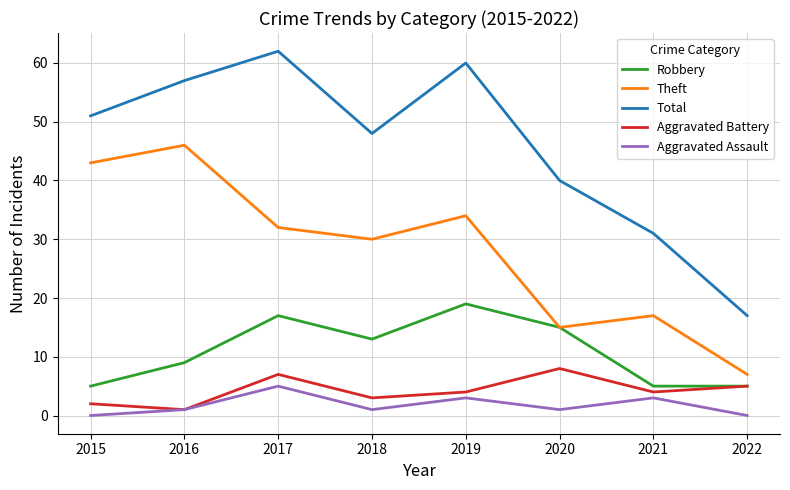

What is the difference between the highest and lowest values at 2022?

17